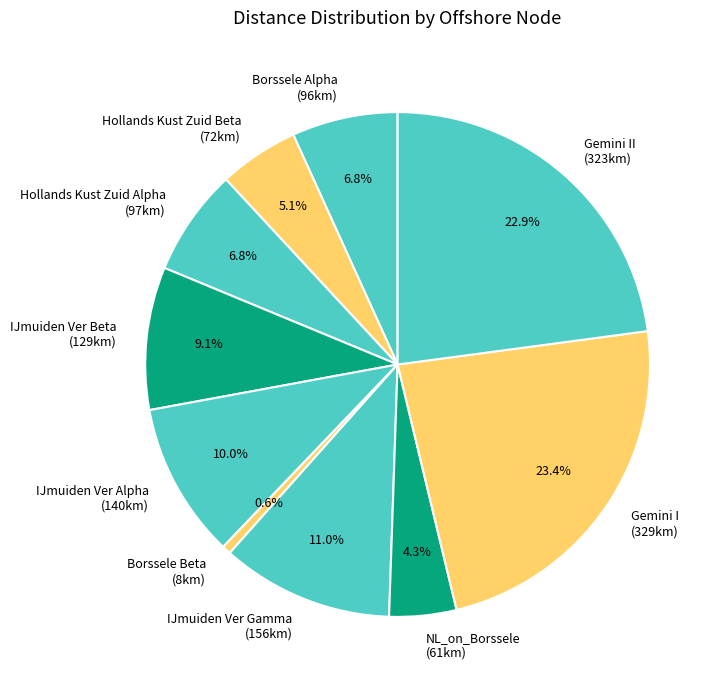

Approximately how many times larger is the value at Hollands Kust Zuid Alpha (97km) compared to Borssele Alpha (96km)?

1.0